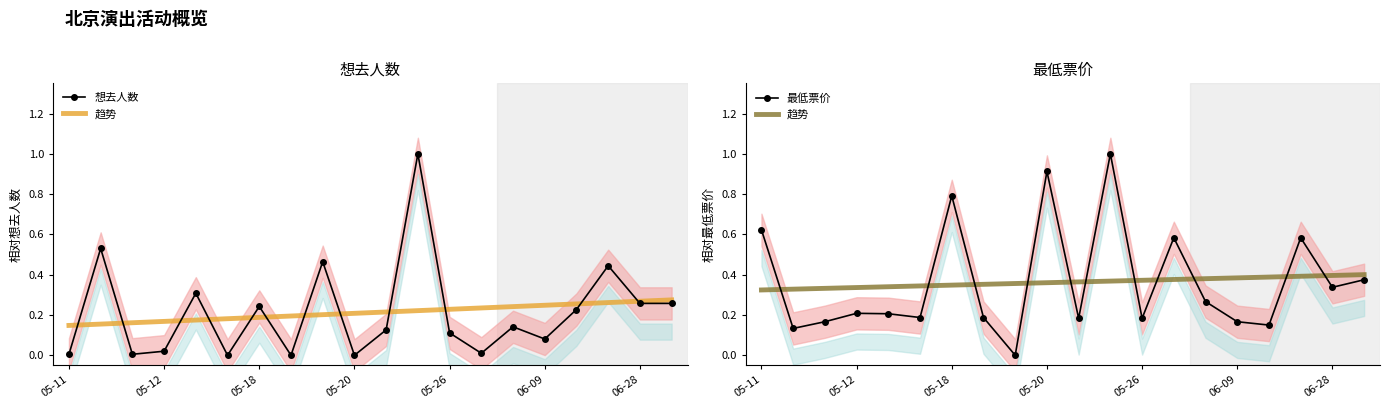

What is the difference between the second highest and second lowest values in the 趋势 series?

0.1